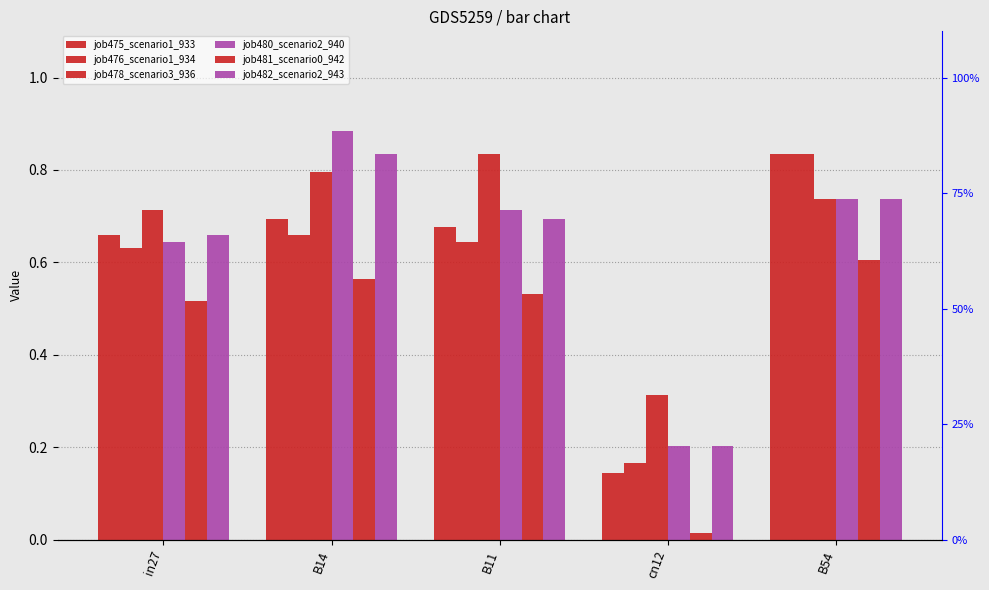

What is the difference between the second highest and minimum values in the job481_scenario0_942 series?

0.6